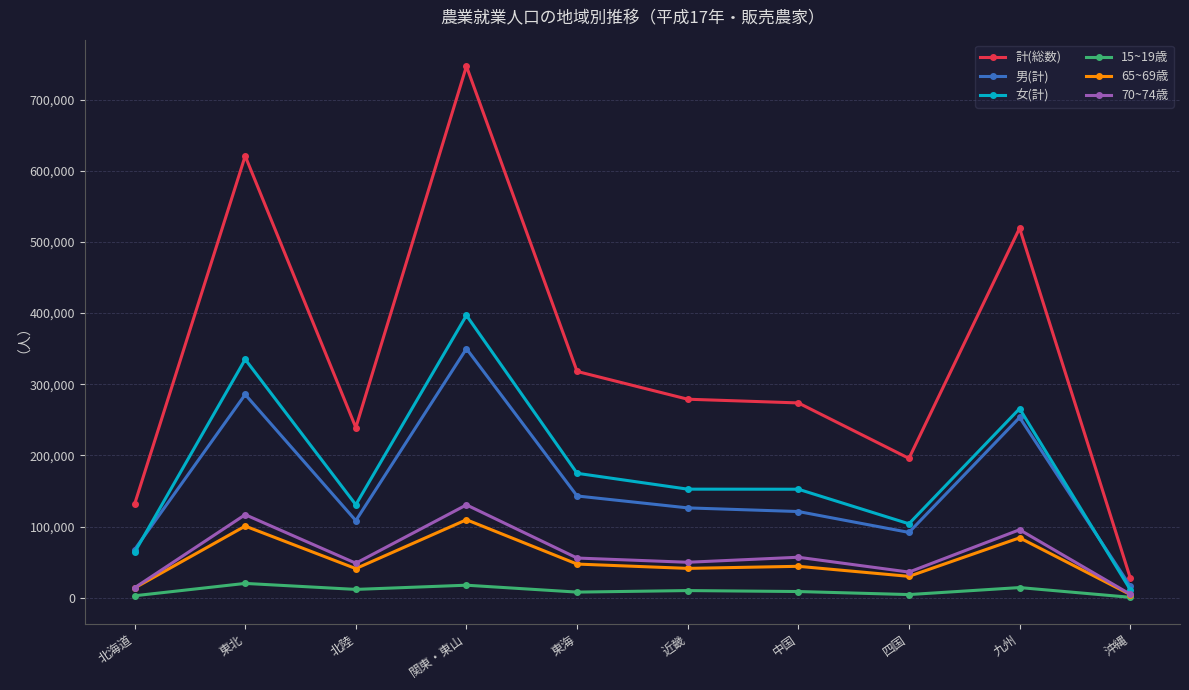

True or false: 70~74歳 has more than 0 interior local peaks.

True